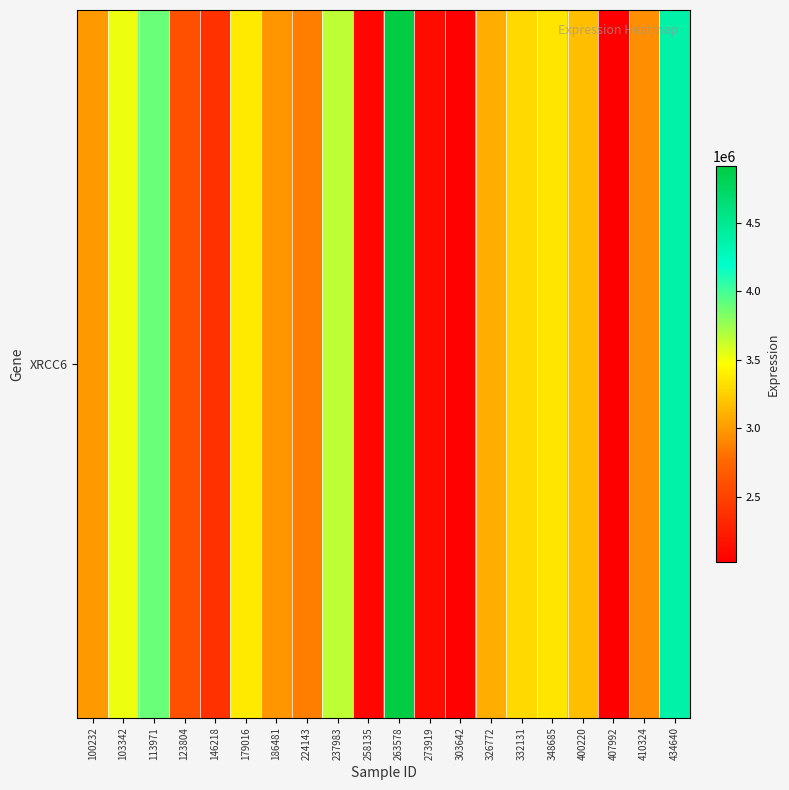

List the labels in order of value, smallest first.

407992, 303642, 258135, 273919, 146218, 123804, 224143, 410324, 186481, 100232, 326772, 400220, 332131, 348685, 179016, 103342, 237983, 113971, 434640, 263578